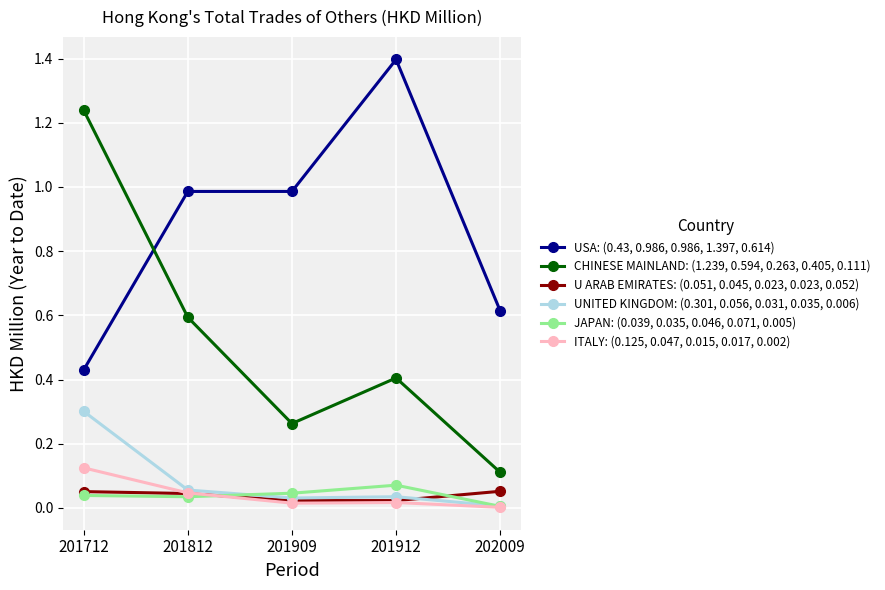

What is the spread (max minus min) of values at 201912?

1.4